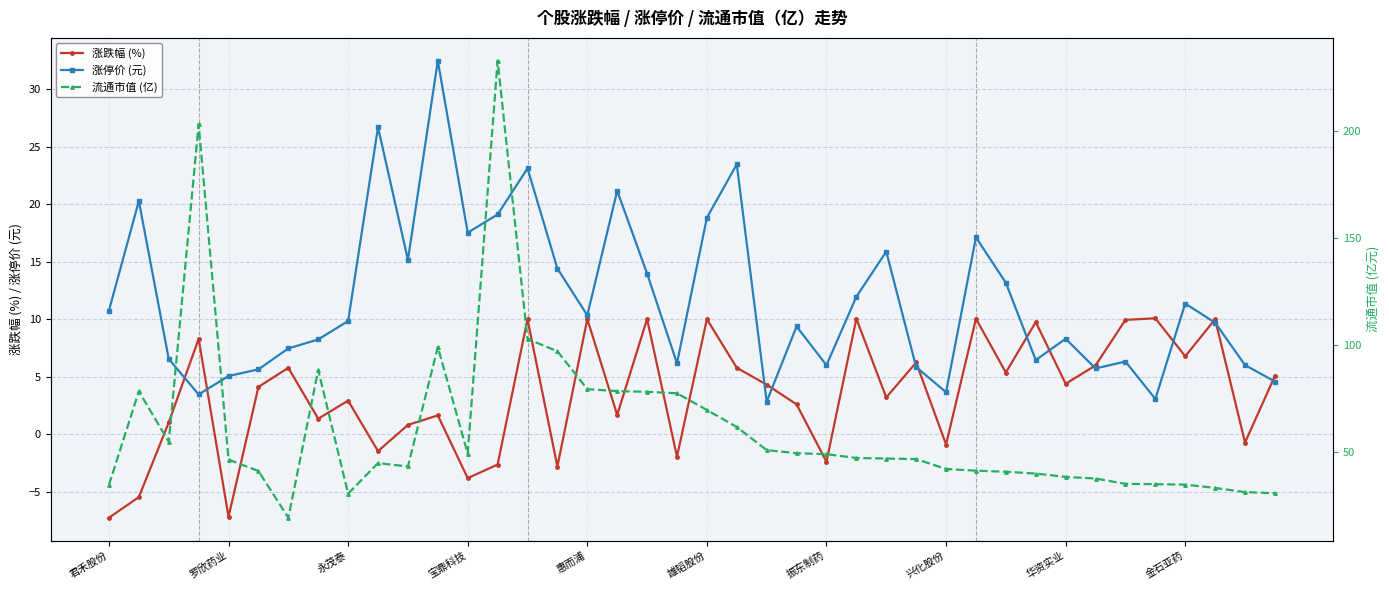

True or false: 涨停价 (元) has more than 0 interior local peaks.

True